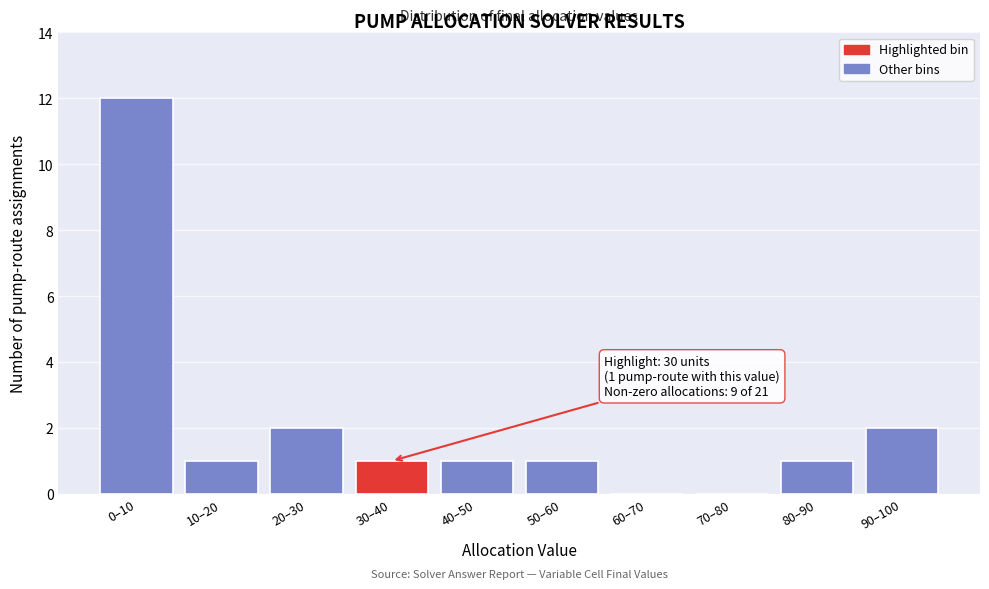

Reading left to right, what are all the values shown in this chart?

0–10=12	10–20=1	20–30=2	30–40=1	40–50=1	50–60=1	60–70=0	70–80=0	80–90=1	90–100=2